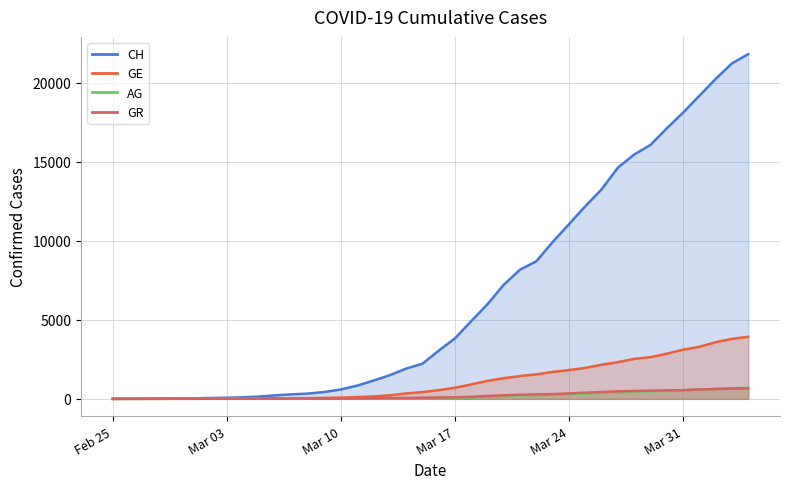

Which series ends up on top after the final intersection of AG and GR?

AG